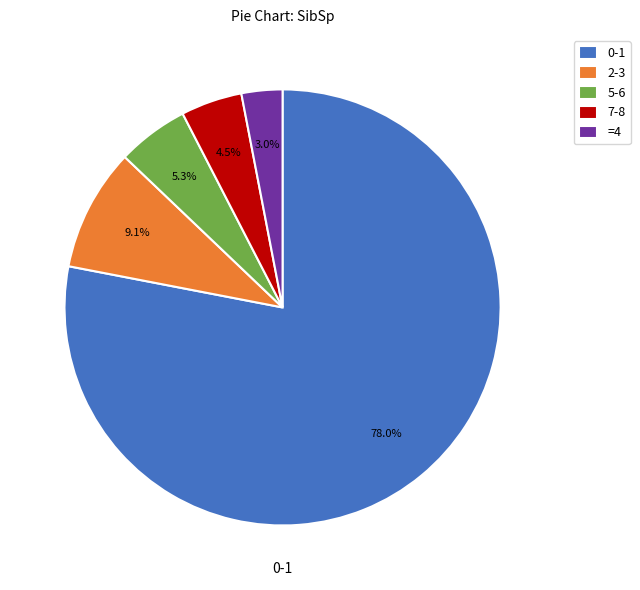

What percentage is the 2-3 slice, to the nearest percent?

9%